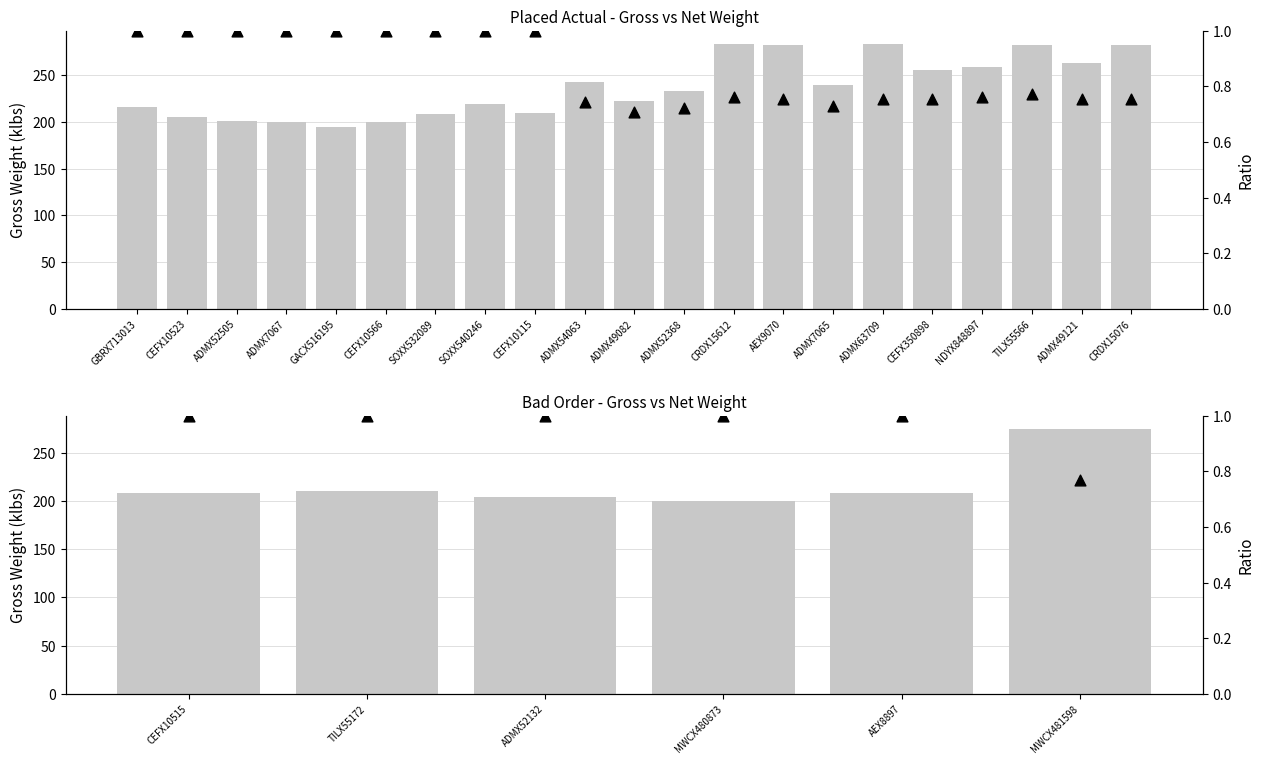

Which series has the largest Y range (max minus min)?

Gross Weight